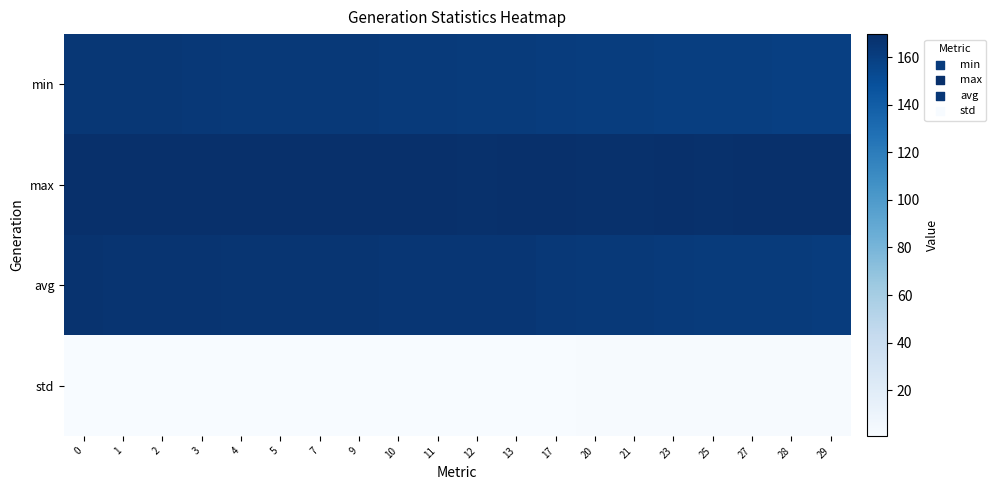

At 27, list the series in order from largest to smallest.

max, avg, min, std